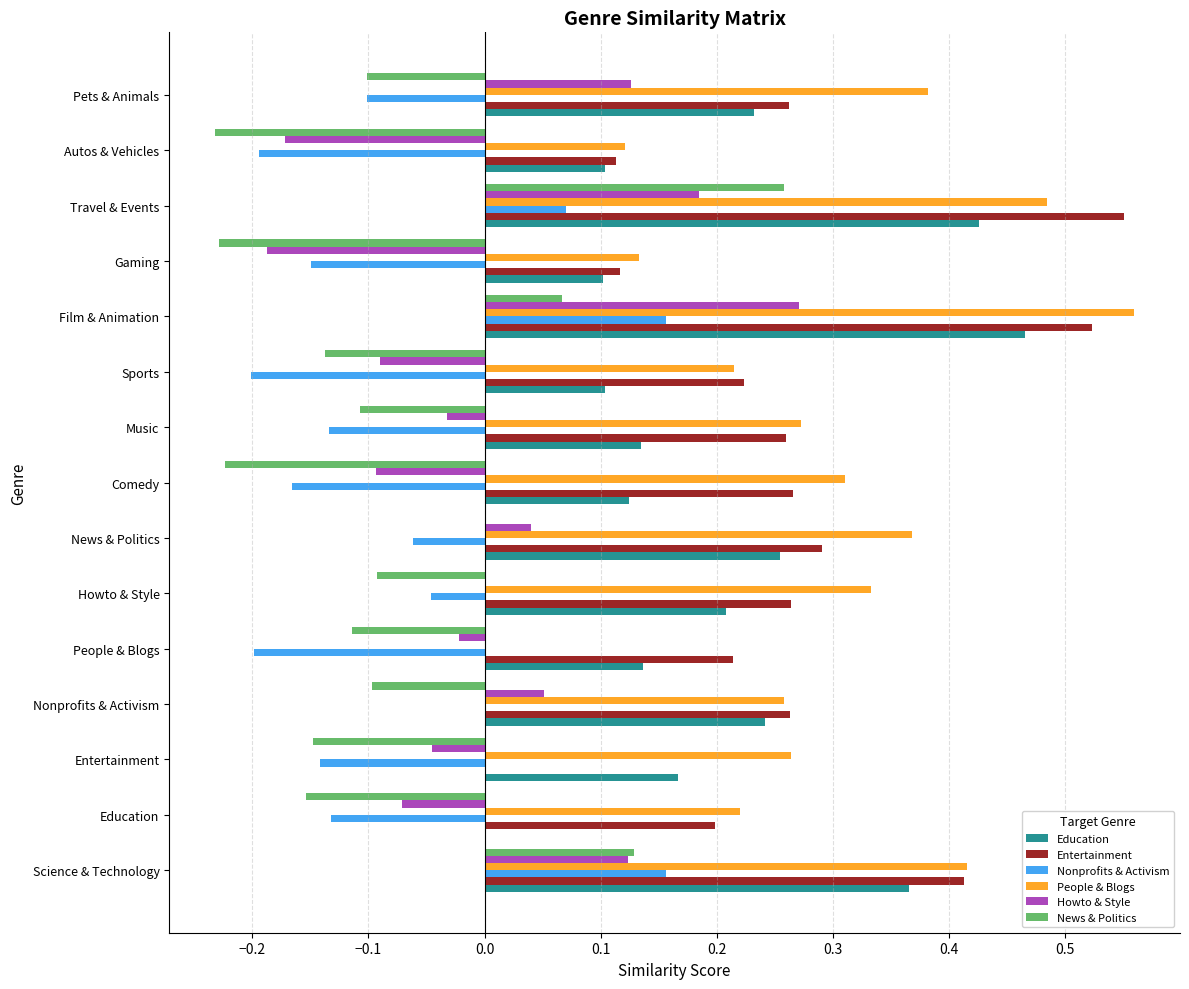

Is the value of Education at Pets & Animals greater than the value of News & Politics at Travel & Events?

No